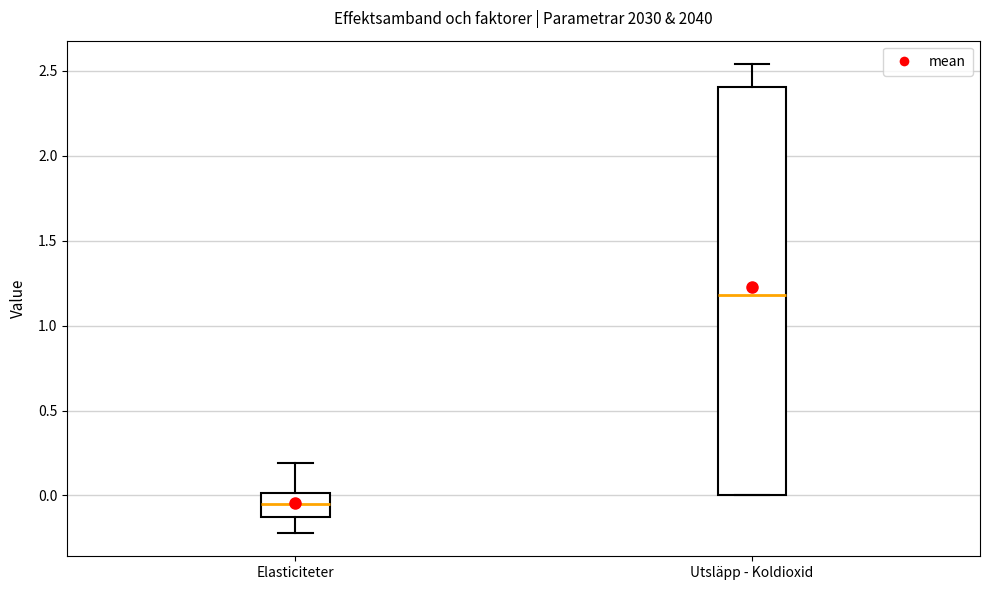

Reading left to right, transcribe this box plot: for each box, give where its median line is, the range the box spans, and where its two whiskers end, as read against the y-axis. The values are not printed on the chart, so give them approximately, as read against the axis.

Elasticiteter: median -0.05, box -0.10 to 0.00, whiskers -0.20 to 0.20
Utsläpp - Koldioxid: median 1.20, box 0.00 to 2.40, whiskers 0.00 to 2.55